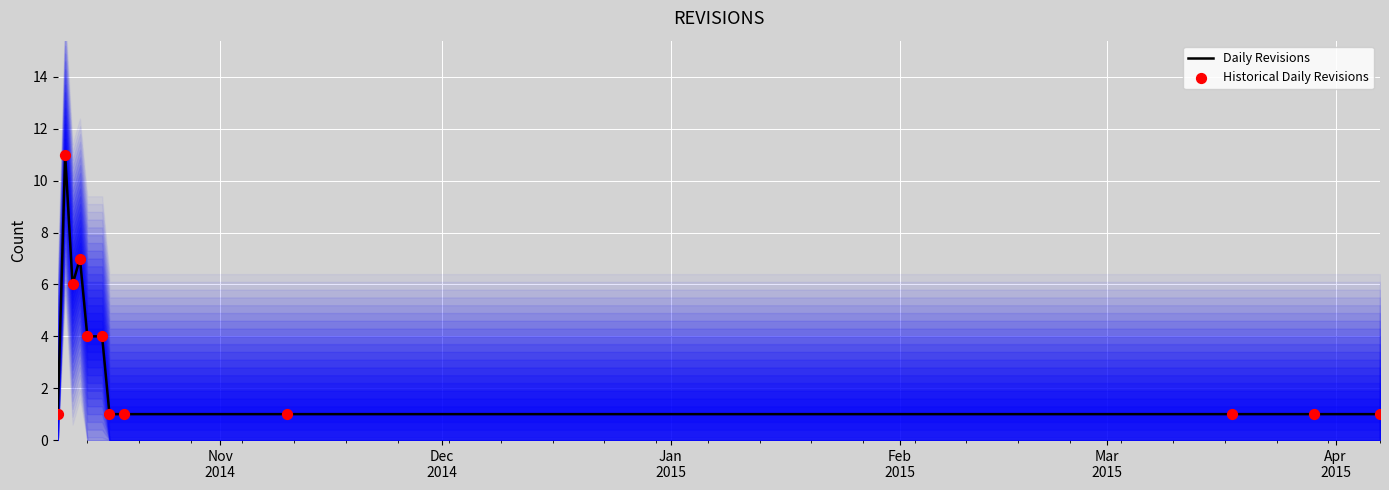

Which series reaches the maximum Y coordinate?

Daily Revisions